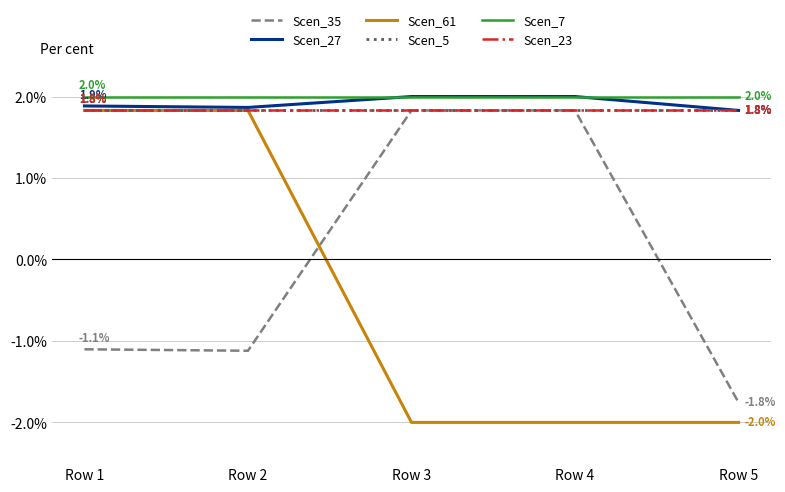

Rank the categories by Scen_27 value from lowest to highest.

Row 5, Row 2, Row 1, Row 3, Row 4